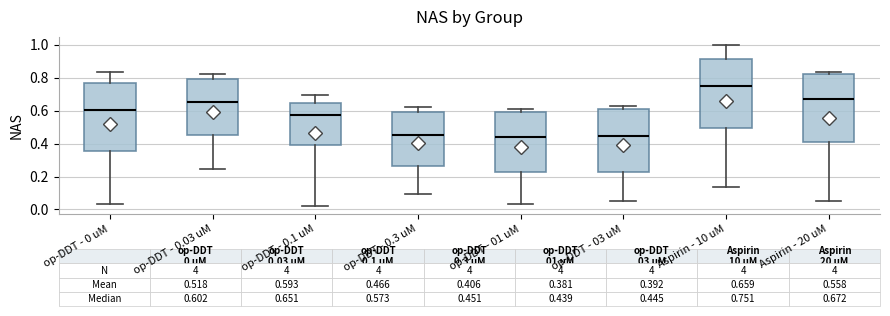

Which box's median line is the highest?

Aspirin - 10 uM